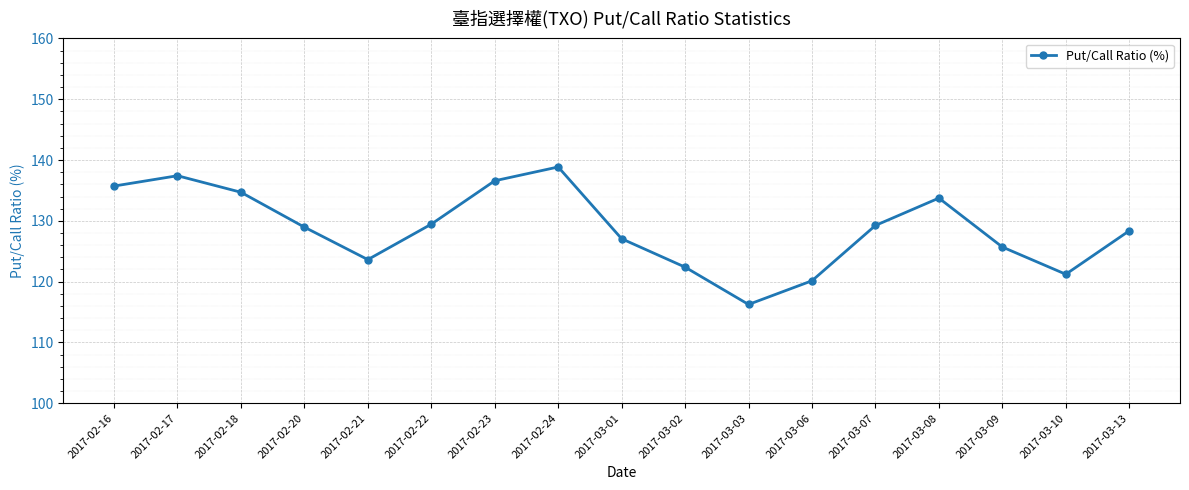

What is the average value?

128.8